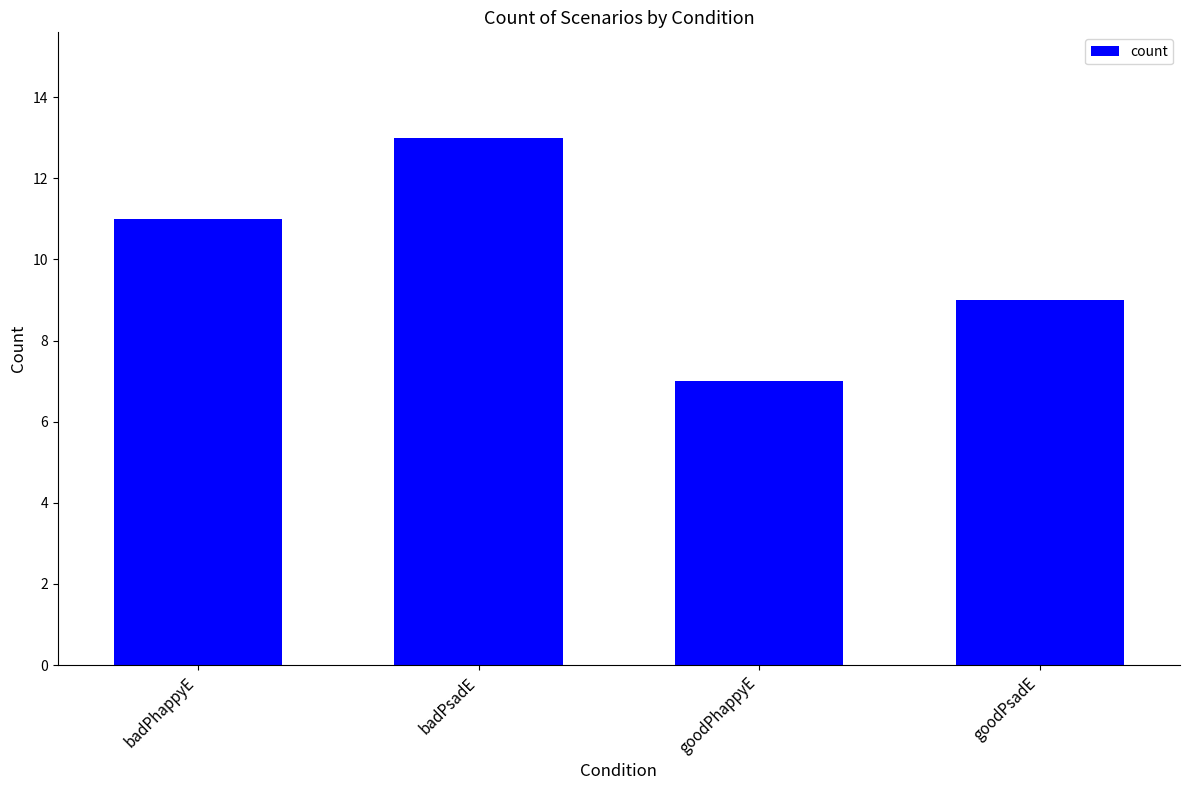

What is the approximate value at goodPhappyE?

7